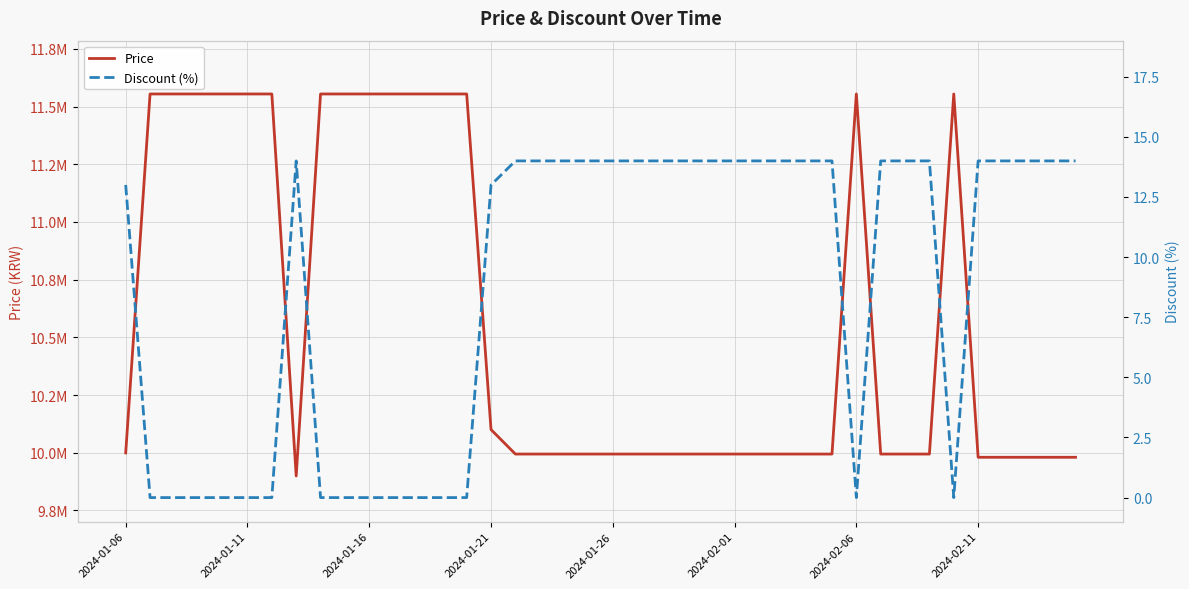

The value of Price at 24 is 4699264. True or false?

False